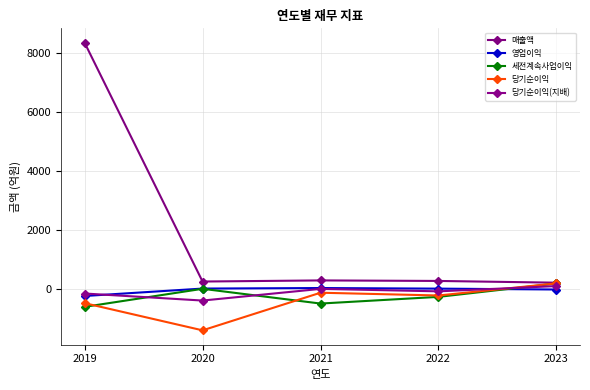

How many interior local valleys does the 당기순이익(지배) series have?

2